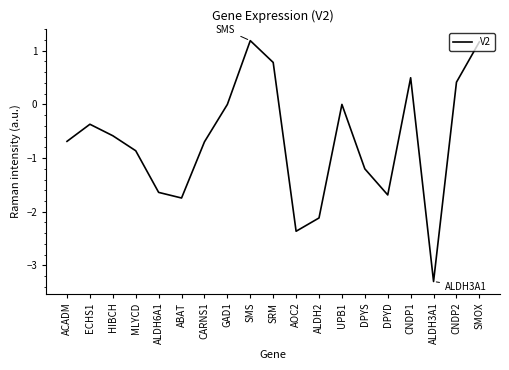

Reading right to left, list all the values displayed in this chart.

1.2	0.4	-3.3	0.5	-1.7	-1.2	0.0	-2.1	-2.4	0.8	1.2	0.0	-0.7	-1.7	-1.6	-0.9	-0.6	-0.4	-0.7